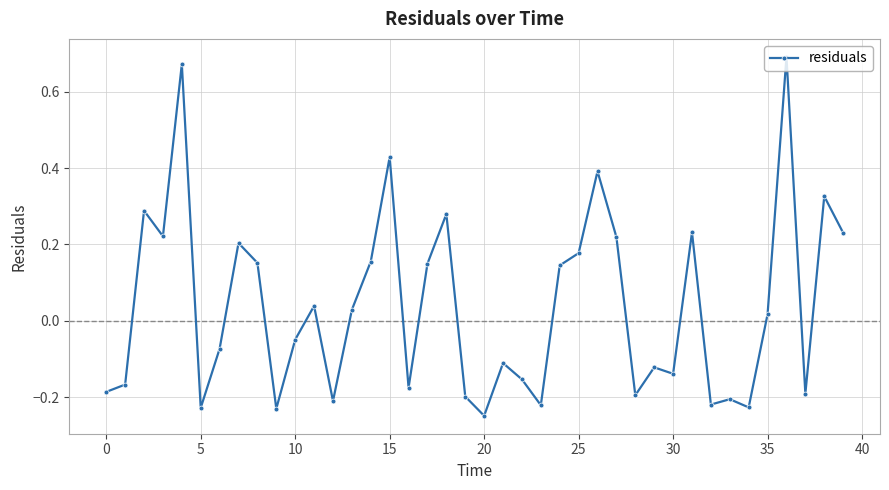

True or false: there are more than 2 points higher than both neighbors.

True